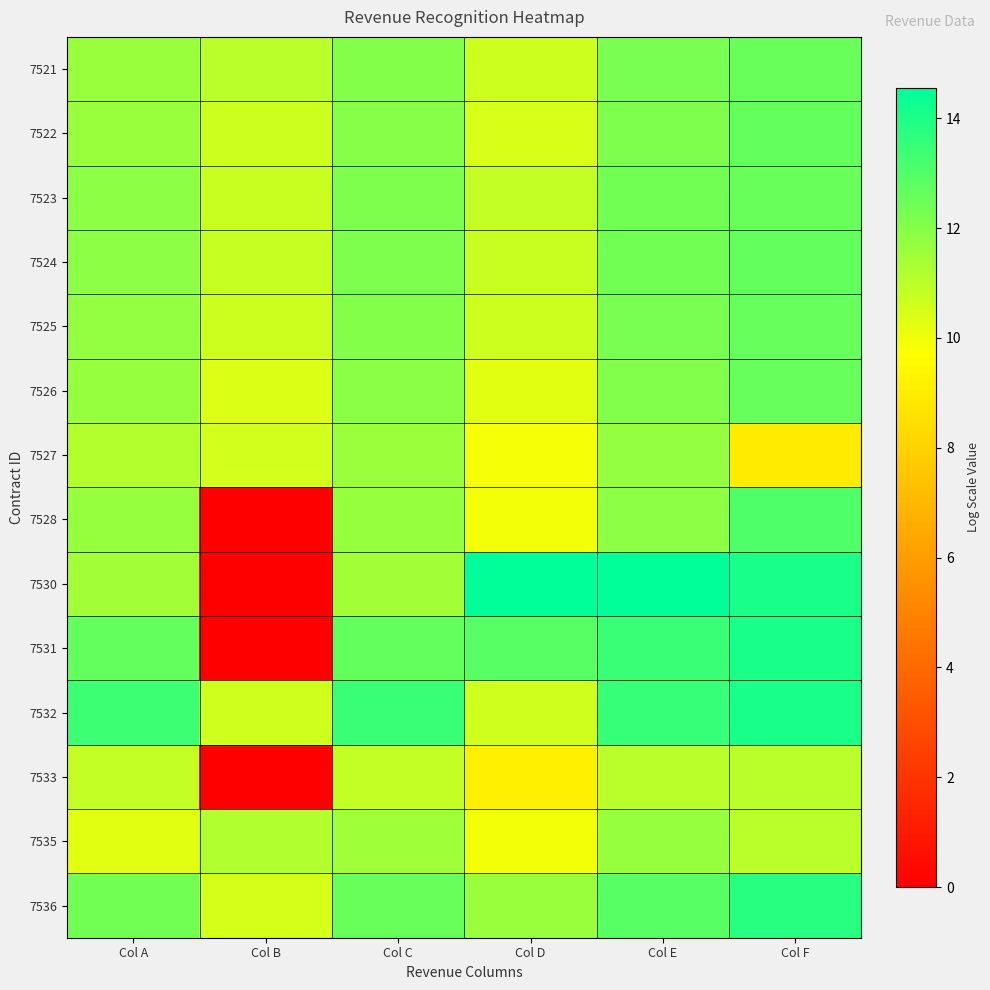

Reading left to right, transcribe all the data shown in this chart.

7521: Col A=11.6	Col B=11.0	Col C=12.1	Col D=10.7	Col E=12.3	Col F=12.5
7522: Col A=11.7	Col B=10.7	Col C=12.0	Col D=10.5	Col E=12.2	Col F=12.6
7523: Col A=11.8	Col B=10.7	Col C=12.1	Col D=10.8	Col E=12.4	Col F=12.5
7524: Col A=11.8	Col B=10.8	Col C=12.1	Col D=10.7	Col E=12.4	Col F=12.7
7525: Col A=11.7	Col B=10.7	Col C=12.0	Col D=10.7	Col E=12.3	Col F=12.6
7526: Col A=11.7	Col B=10.4	Col C=11.9	Col D=10.3	Col E=12.1	Col F=12.6
7527: Col A=11.1	Col B=10.6	Col C=11.6	Col D=9.9	Col E=11.7	Col F=9.0
7528: Col A=11.7	Col B=0.0	Col C=11.7	Col D=9.9	Col E=11.9	Col F=13.0
7530: Col A=11.5	Col B=0.0	Col C=11.5	Col D=14.5	Col E=14.6	Col F=14.1
7531: Col A=12.6	Col B=0.0	Col C=12.6	Col D=12.9	Col E=13.4	Col F=14.1
7532: Col A=13.4	Col B=10.6	Col C=13.4	Col D=10.6	Col E=13.5	Col F=14.1
7533: Col A=10.9	Col B=0.0	Col C=10.9	Col D=9.2	Col E=11.0	Col F=11.0
7535: Col A=10.3	Col B=11.2	Col C=11.5	Col D=9.9	Col E=11.7	Col F=11.0
7536: Col A=12.4	Col B=10.5	Col C=12.5	Col D=11.6	Col E=12.9	Col F=13.8